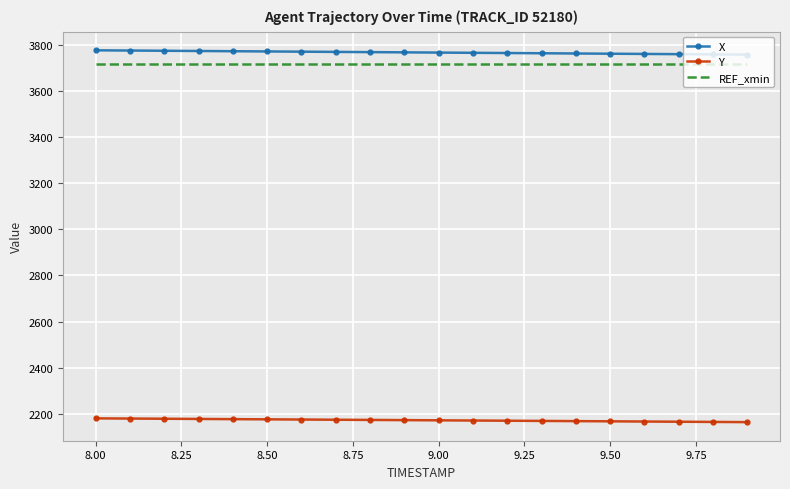

True or false: Y and REF_xmin cross at least once.

False